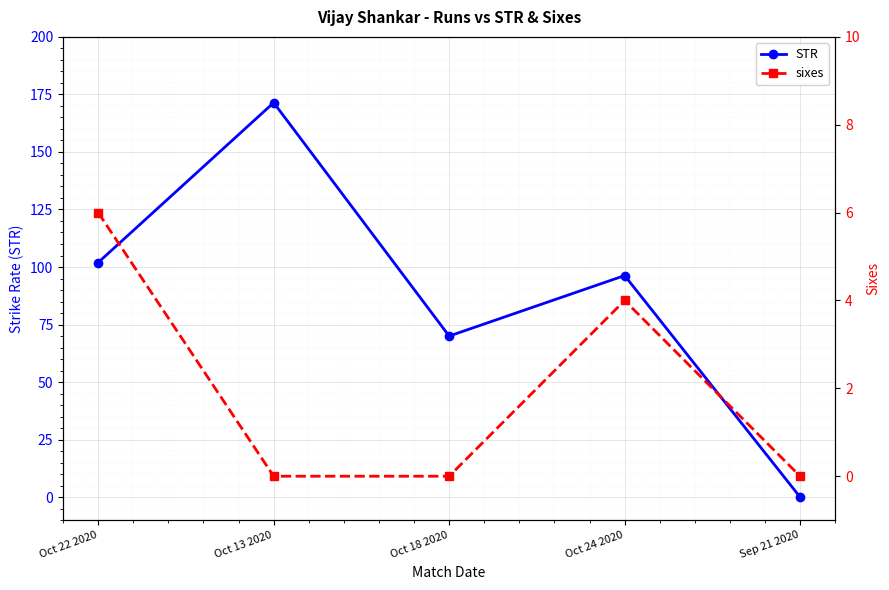

What is the sum of the STR values at Oct 24 2020 and Oct 22 2020?

198.2